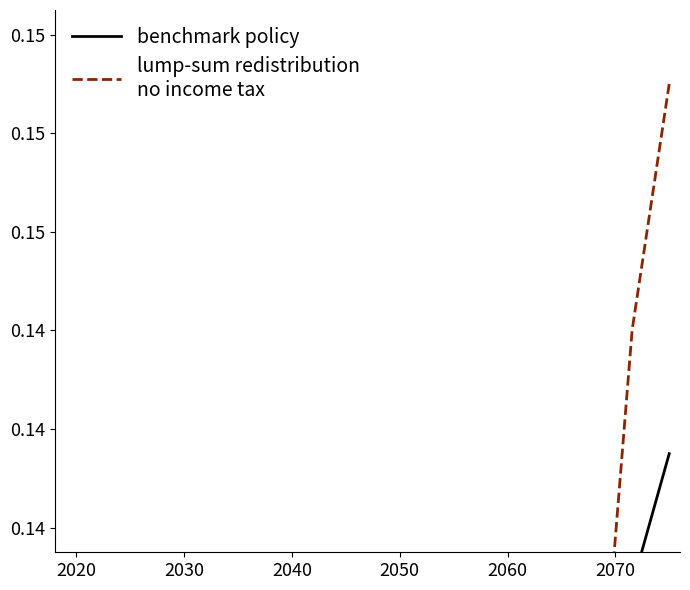

The value of lump-sum redistribution
no income tax at 2060 is 0.2. True or false?

False